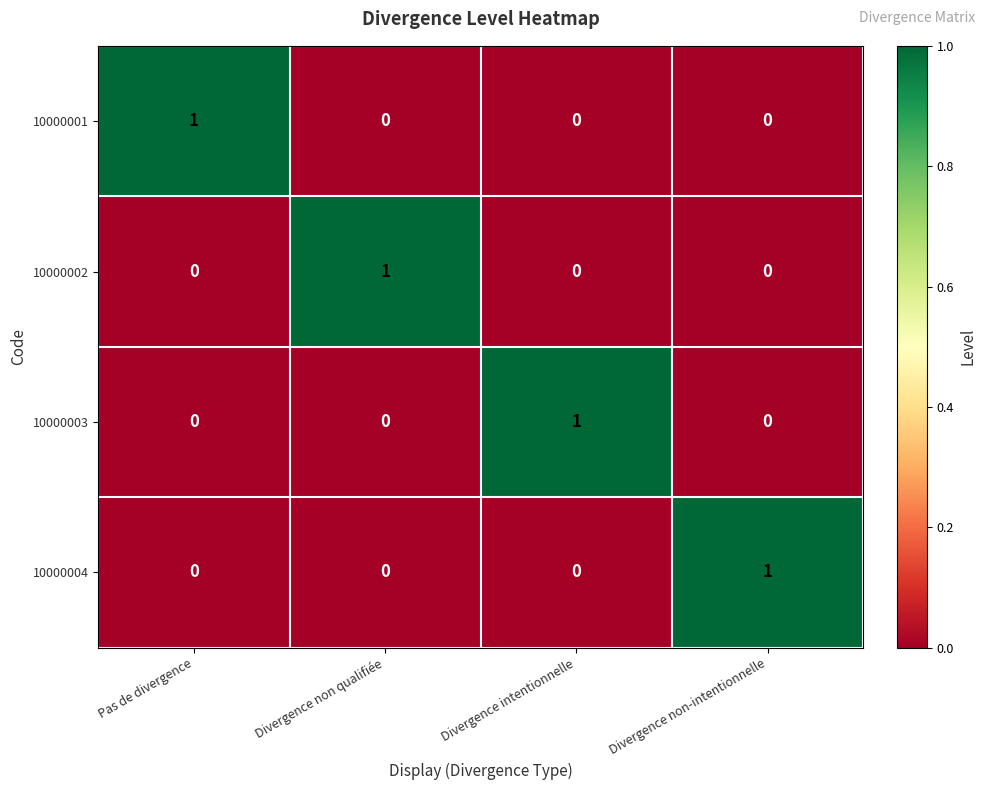

What is the spread (max minus min) of values at Pas de divergence?

1